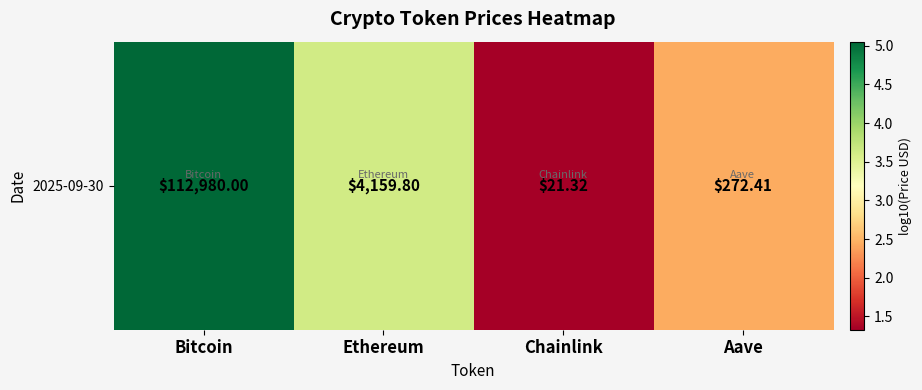

What is the ratio of the value at Aave to the value at Chainlink?

1.8